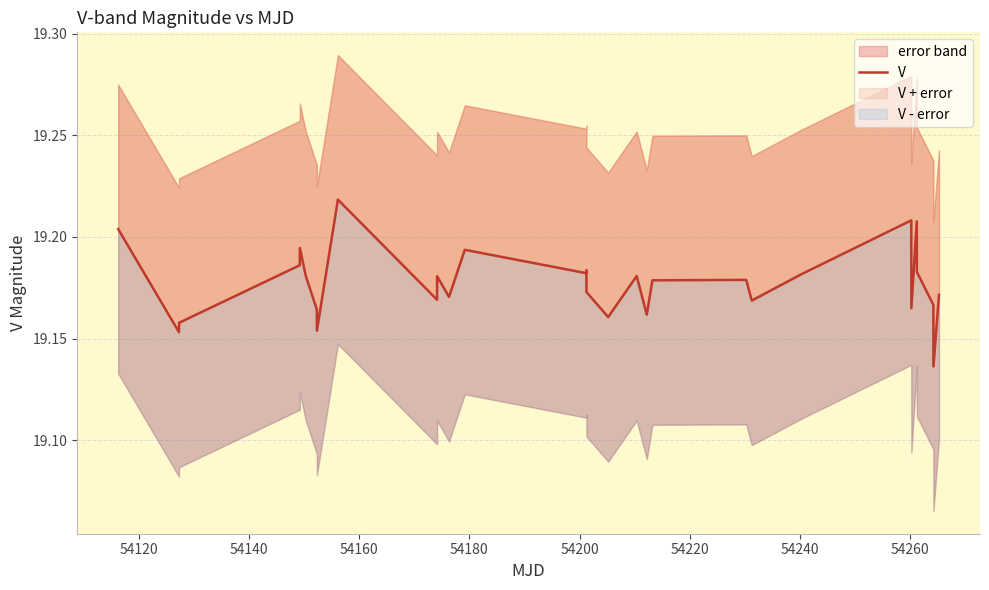

What is the sum of all values?

594.5